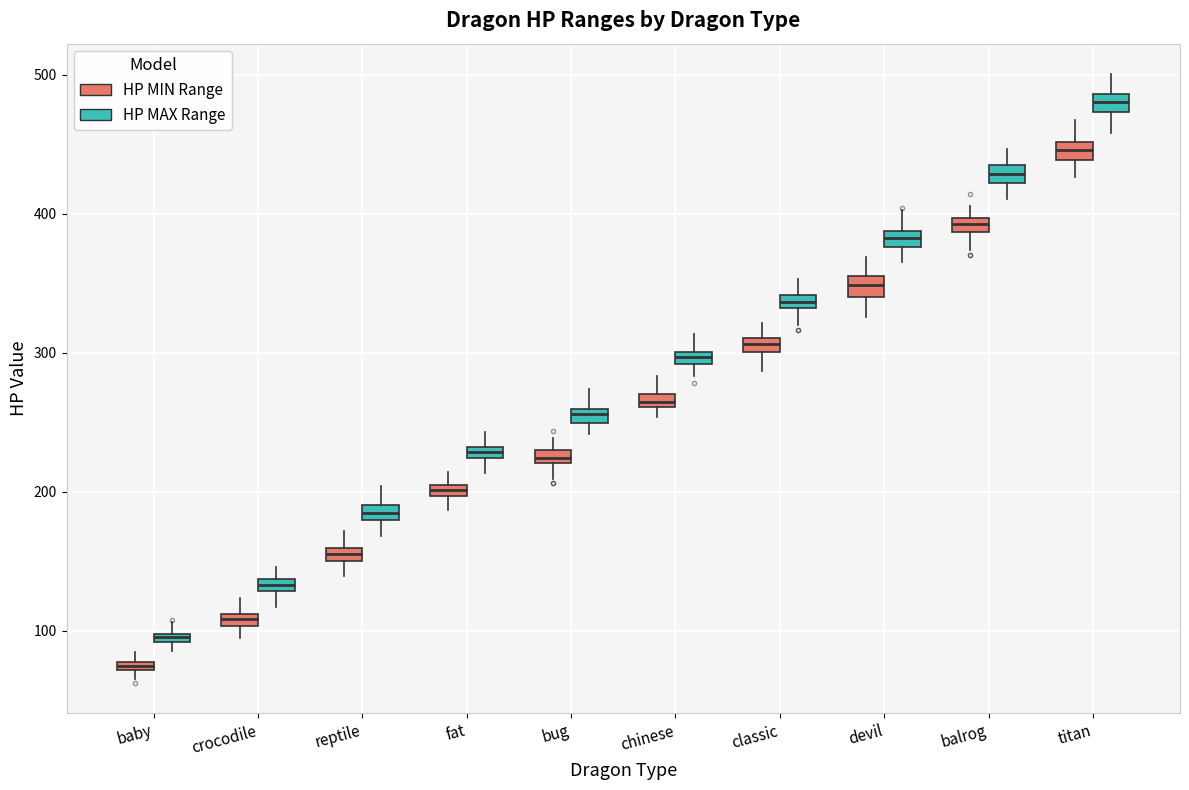

Which box's median line is the highest?

titan (HP MAX Range)